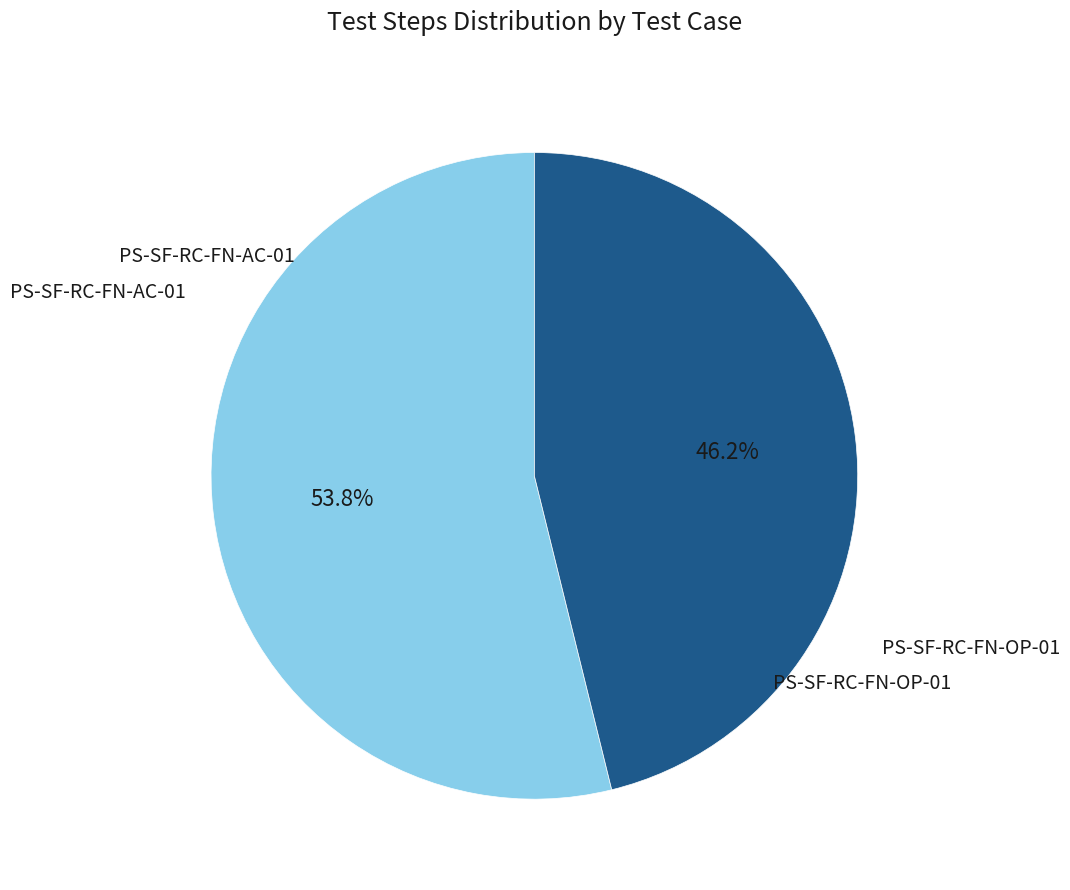

What percentage is NOT represented by PS-SF-RC-FN-OP-01?

53.8%